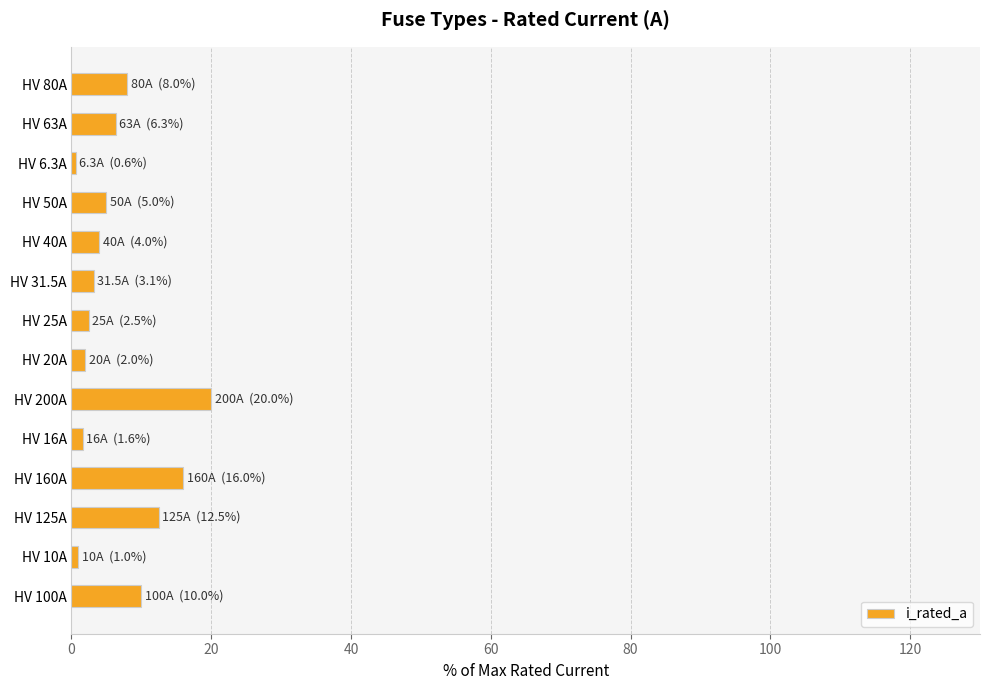

What is the change in value from HV 160A to HV 200A?

+4.0